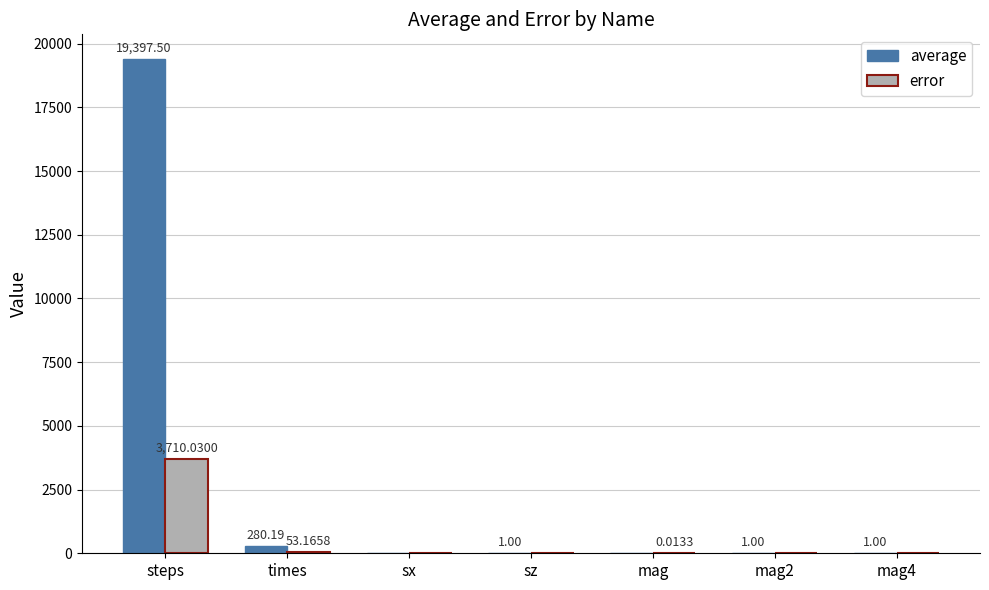

Does the chart contain stacked bars?

No